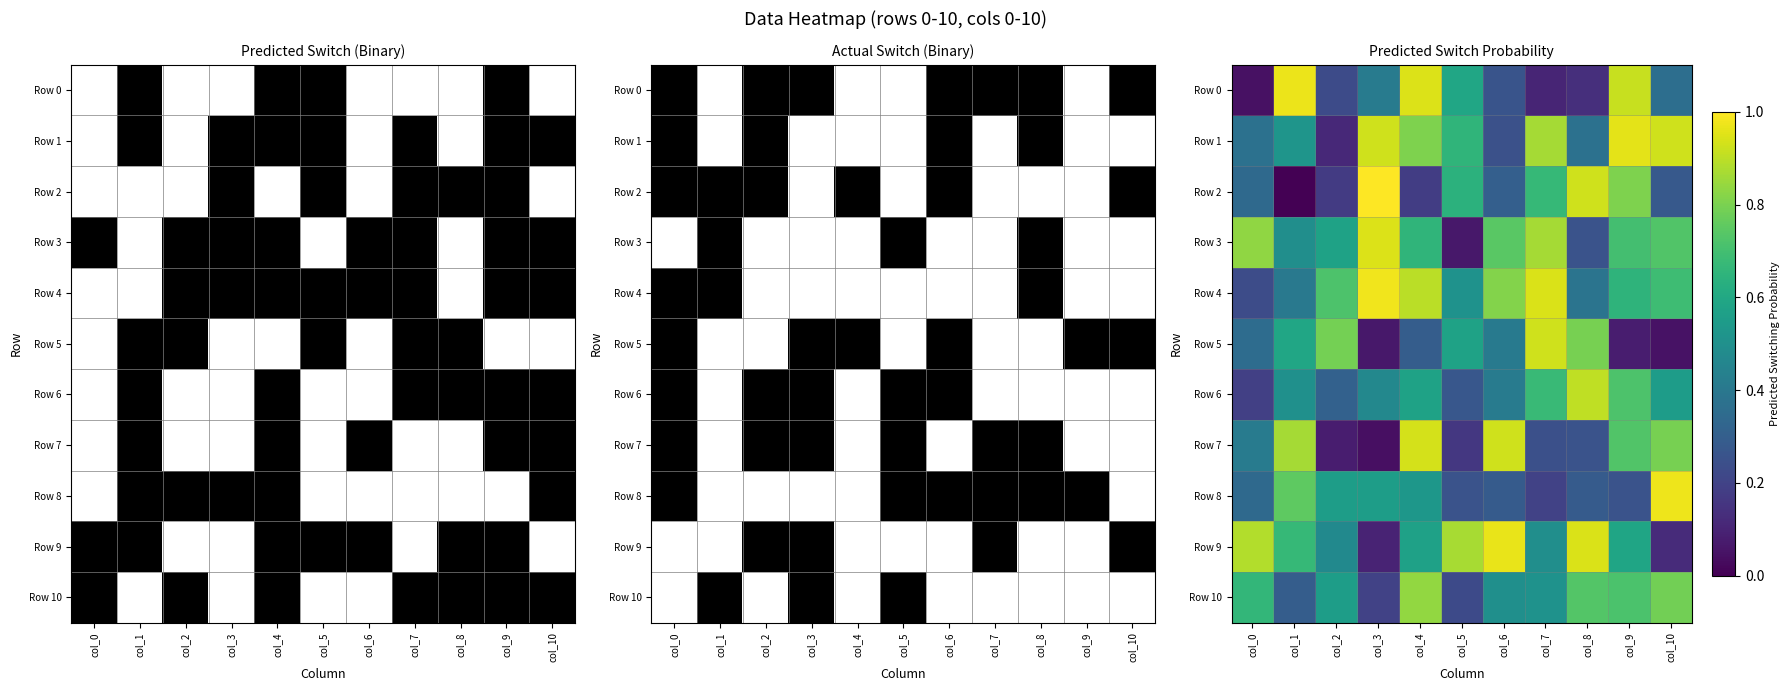

At how many categories does at least one series exceed 0?

11